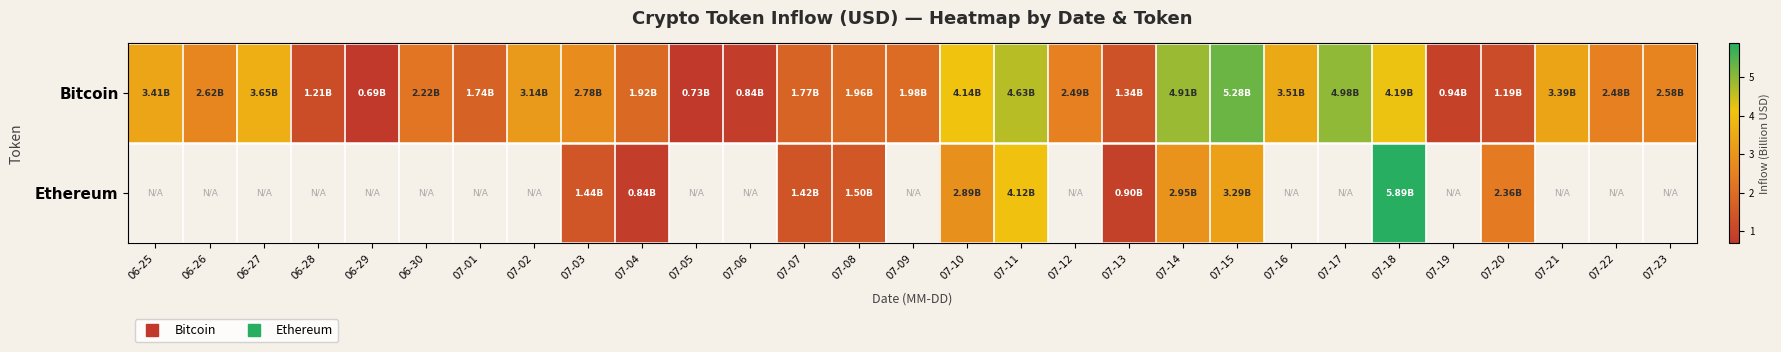

Rank the series by their maximum value, from lowest to highest.

Bitcoin, Ethereum